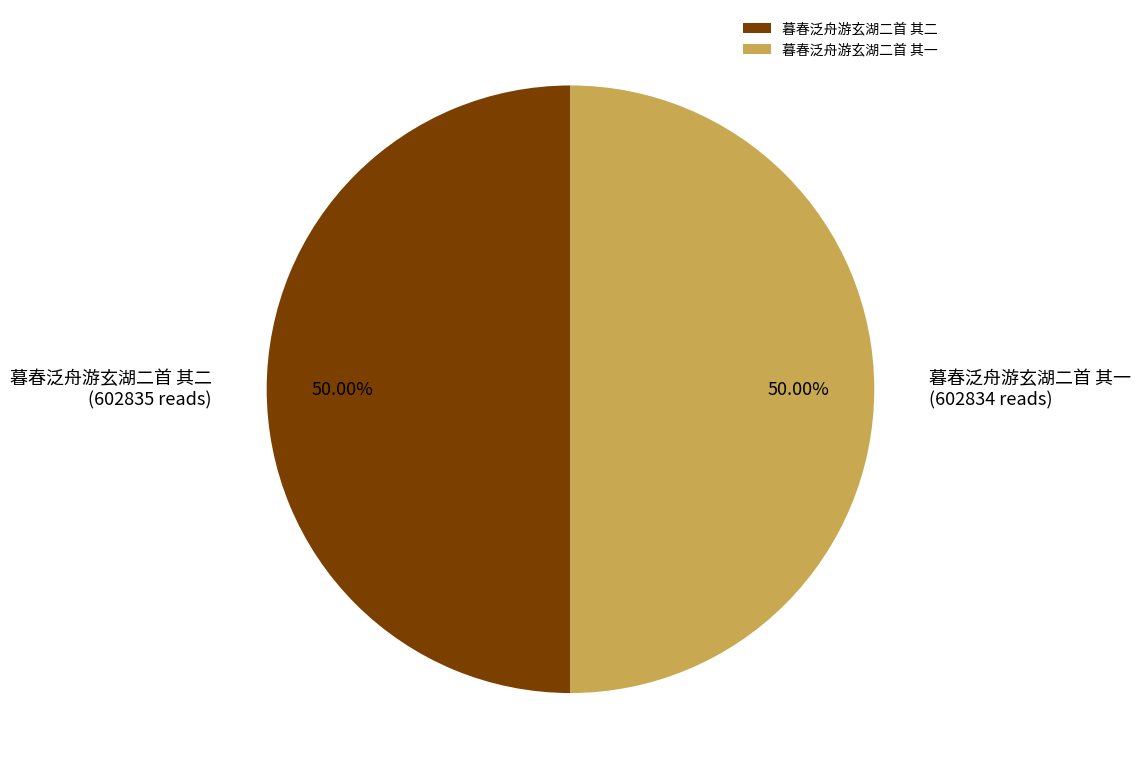

Do 暮春泛舟游玄湖二首 其一 and 暮春泛舟游玄湖二首 其二 together represent more than half of the pie?

Yes